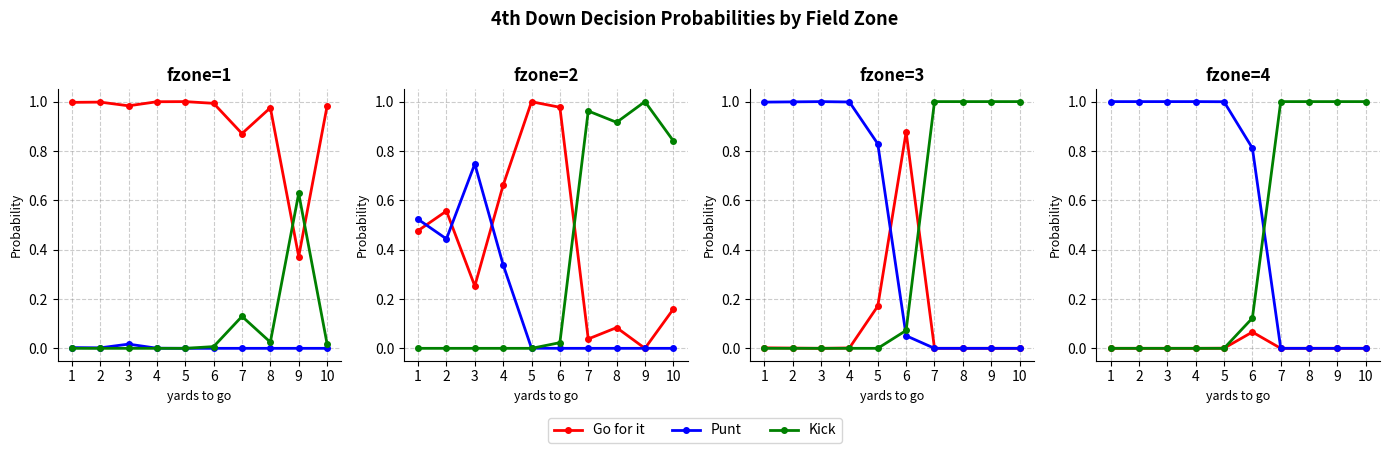

What is the difference between the highest and lowest values at 4?

1.0